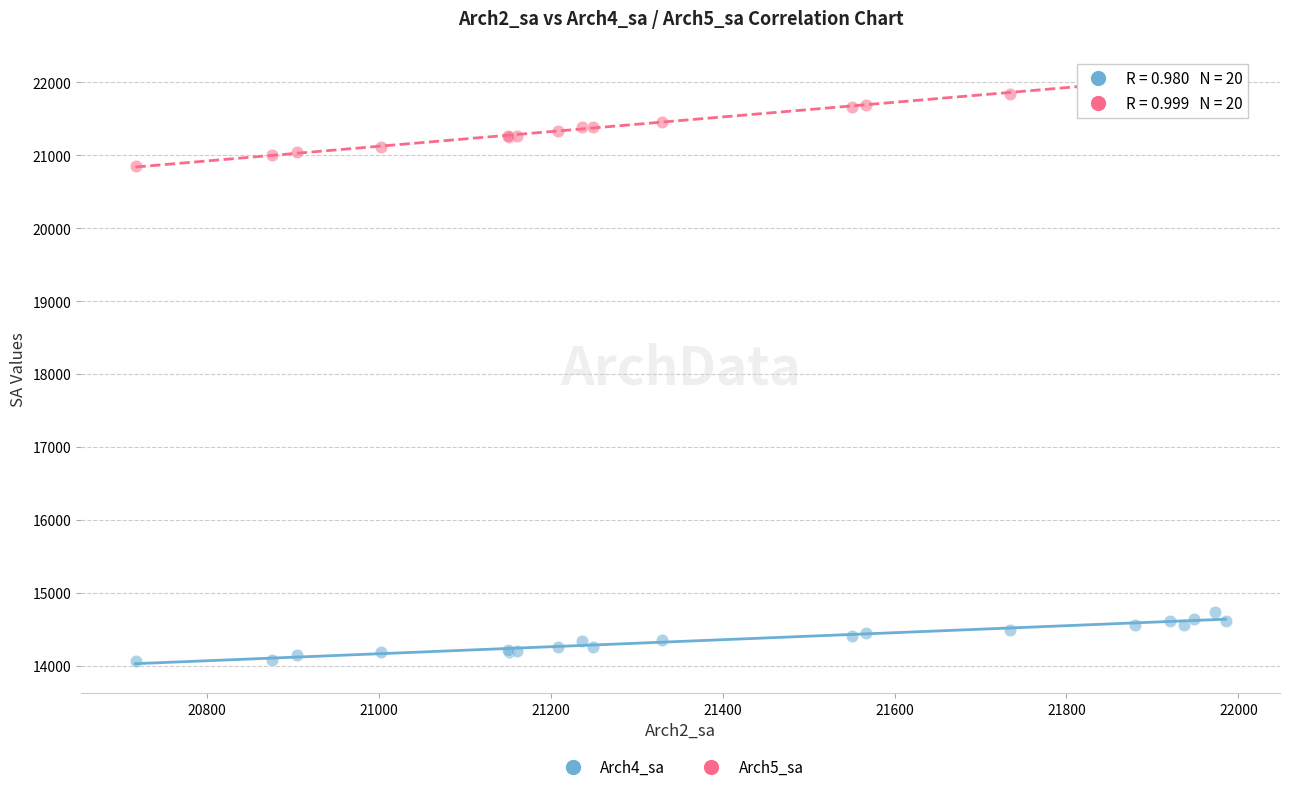

Which series has the largest Y range (max minus min)?

Arch5_sa